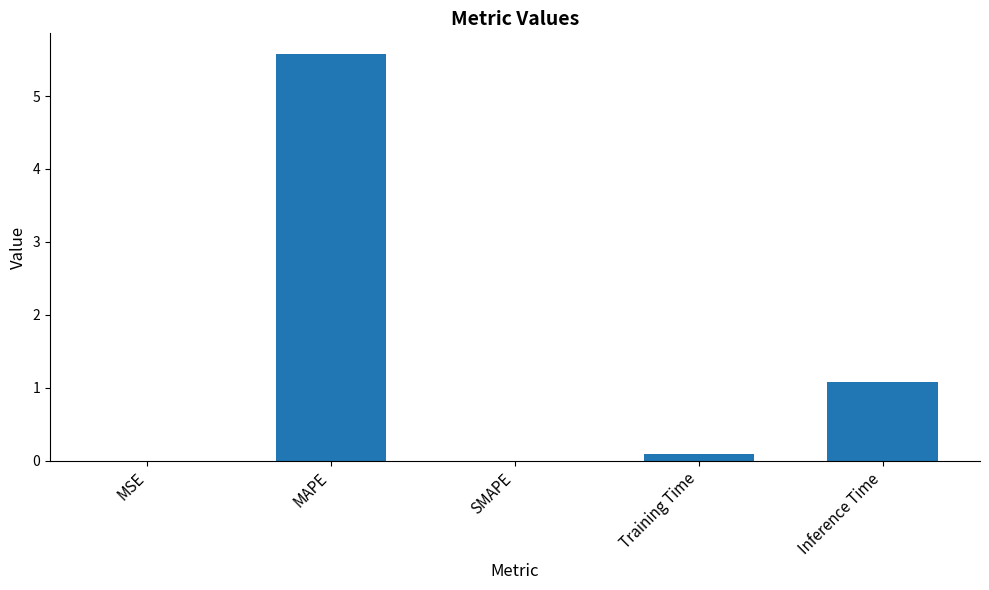

The chart shows a value of 1.1 at Inference Time. True or false?

True